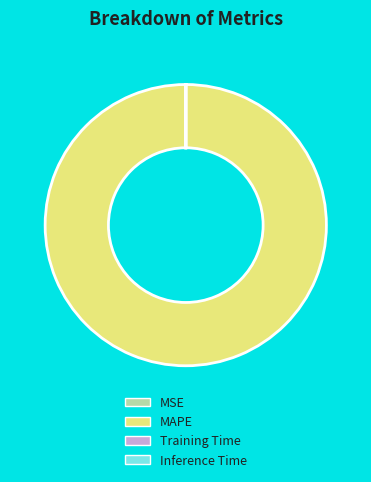

Does any single category account for the majority?

Yes